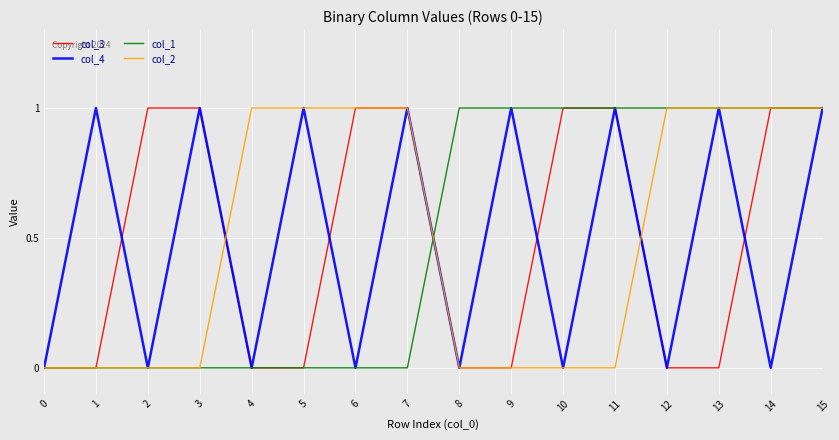

Does the chart display data point markers on the line(s)?

No